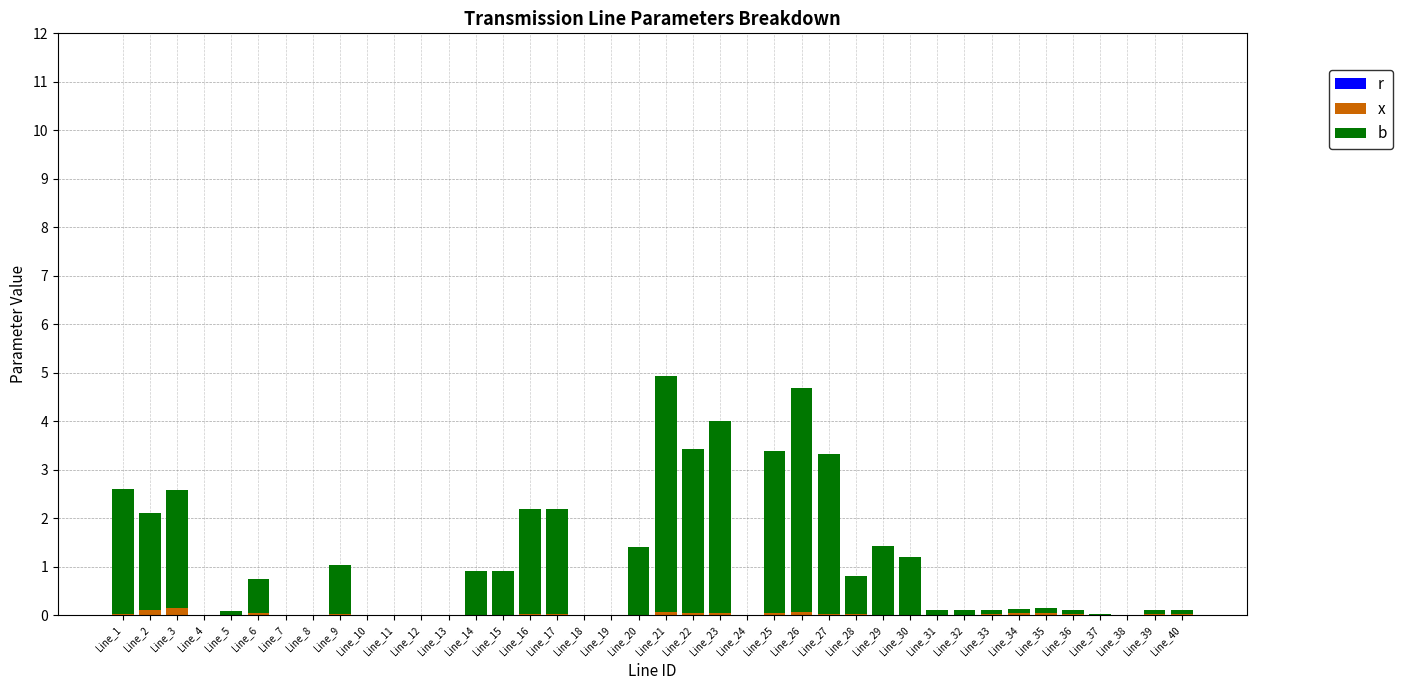

What are all the series names shown in the legend?

r, x, b